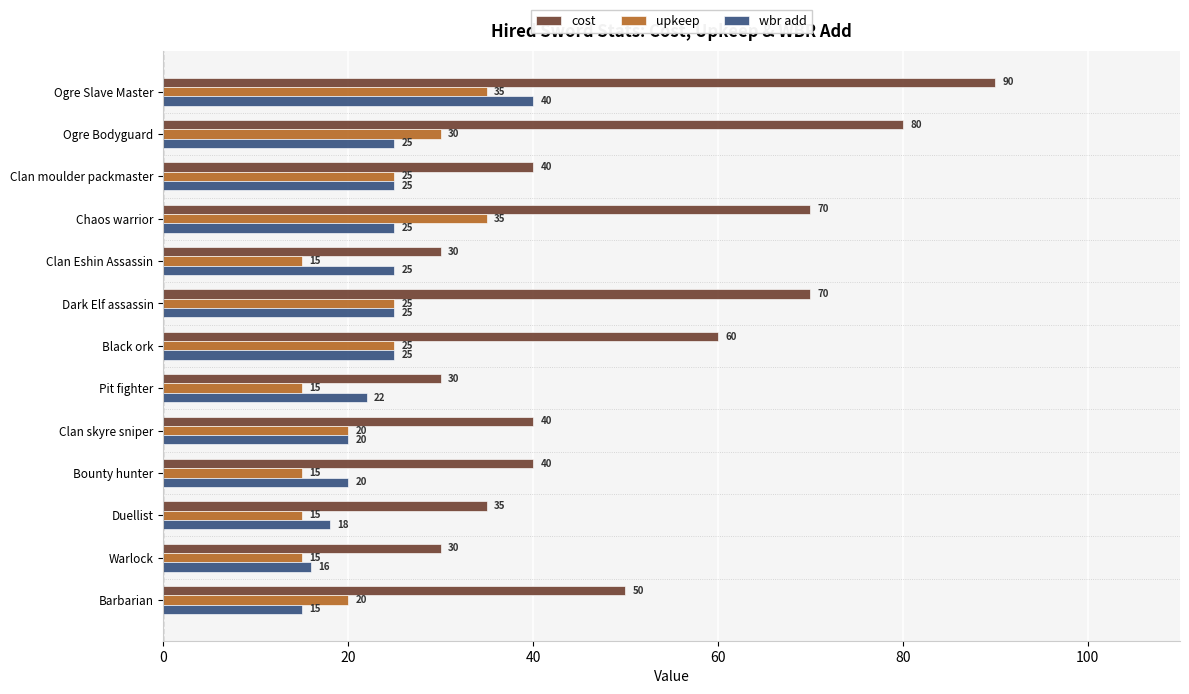

What value does the wbr add series have at Chaos warrior?

25